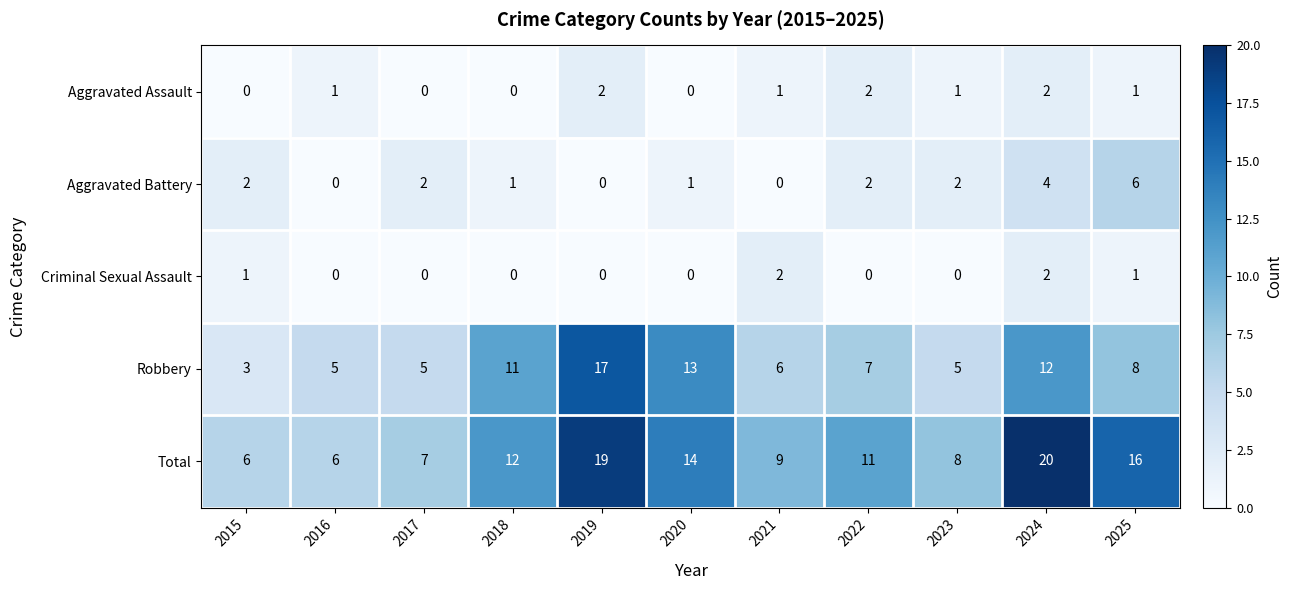

What is the spread (max minus min) of values at 2020?

14